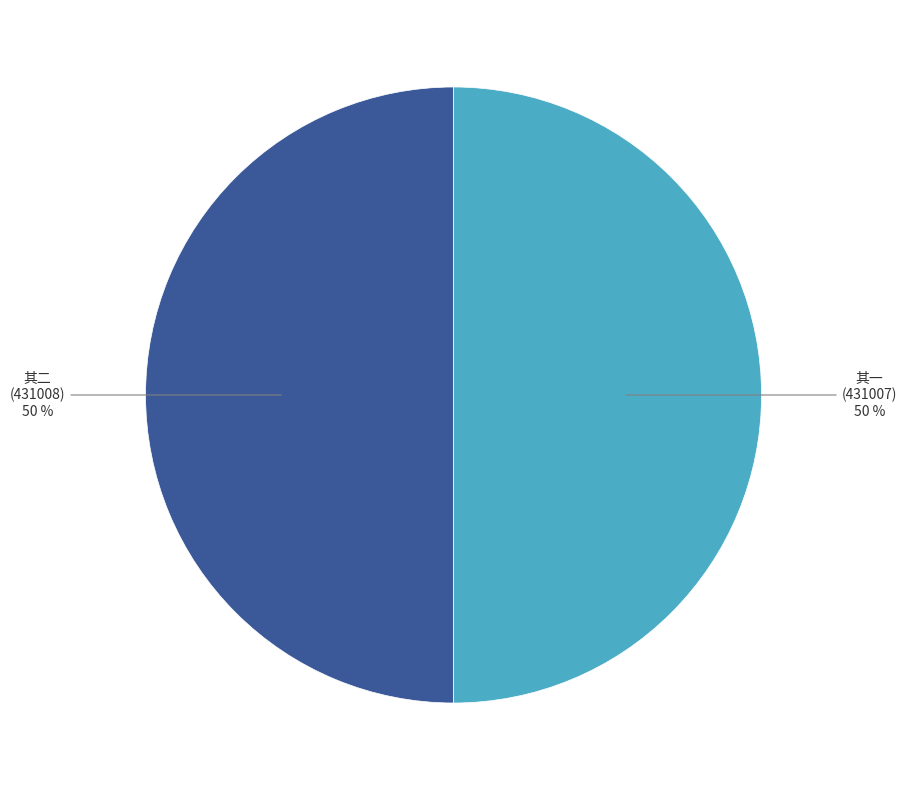

To the nearest percent, what is the average slice percentage?

50%